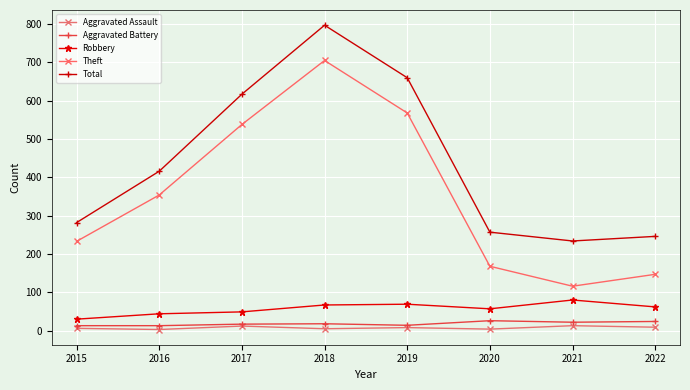

How many interior local peaks does the Theft series have?

1